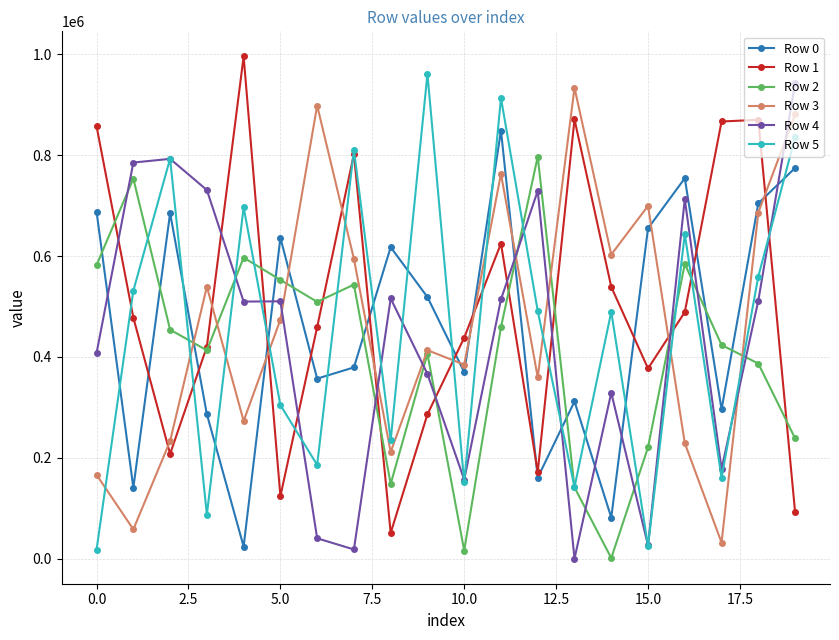

What are all the series names shown in the legend?

Row 0, Row 1, Row 2, Row 3, Row 4, Row 5